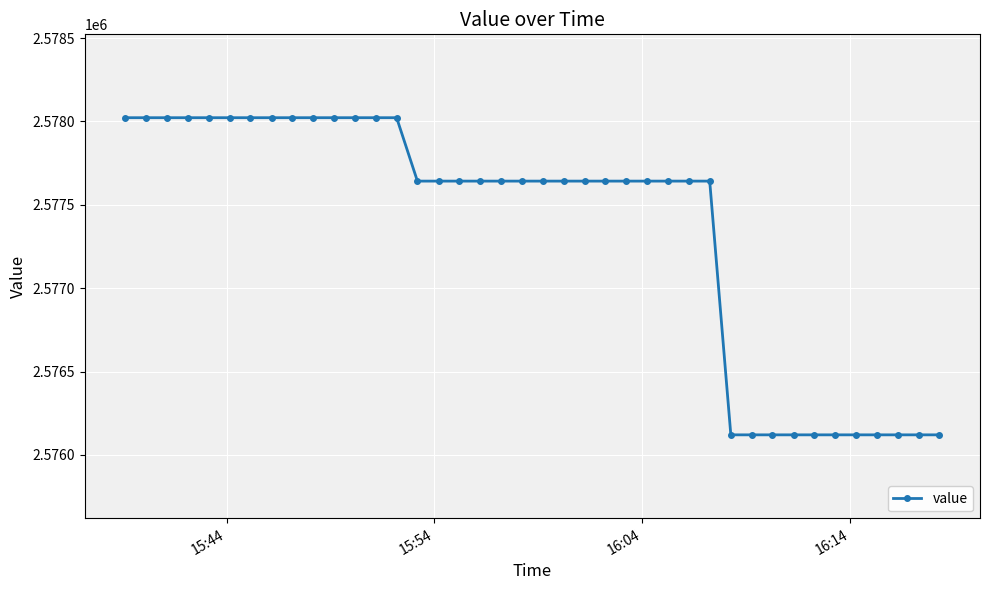

What is the sum of all values?

103094274.7